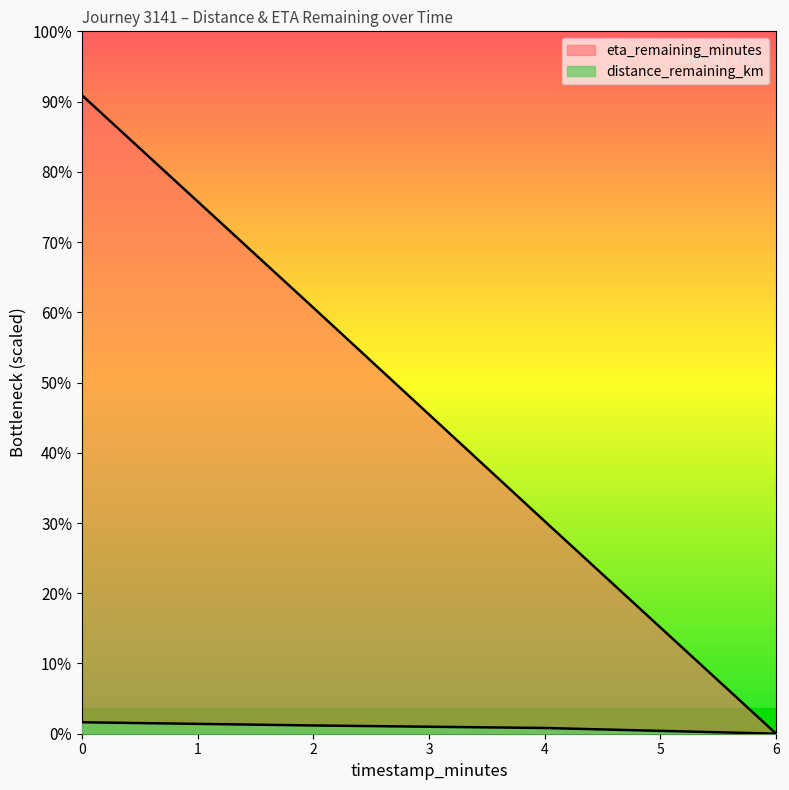

How many lines are shown in the chart?

2